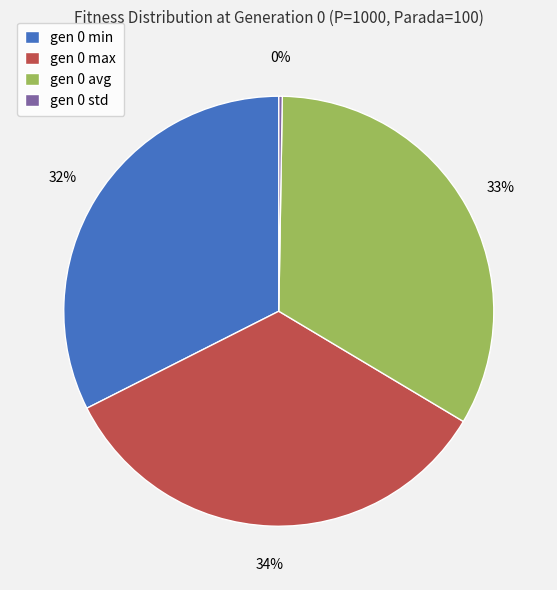

Which category has the biggest portion of the pie?

gen 0 max